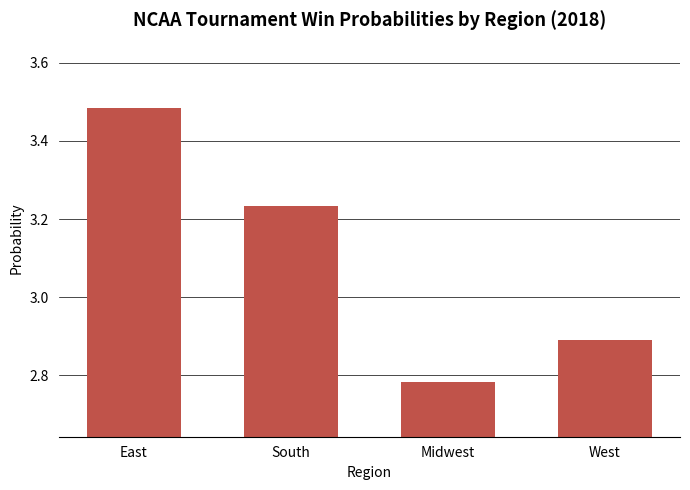

The value at South is 1.1. True or false?

False